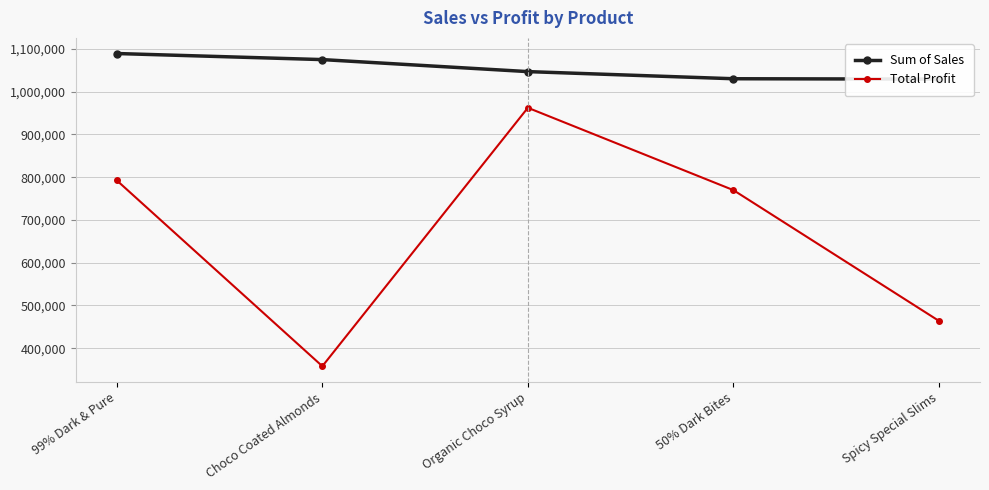

Rank the categories by Total Profit value from lowest to highest.

Choco Coated Almonds, Spicy Special Slims, 50% Dark Bites, 99% Dark & Pure, Organic Choco Syrup